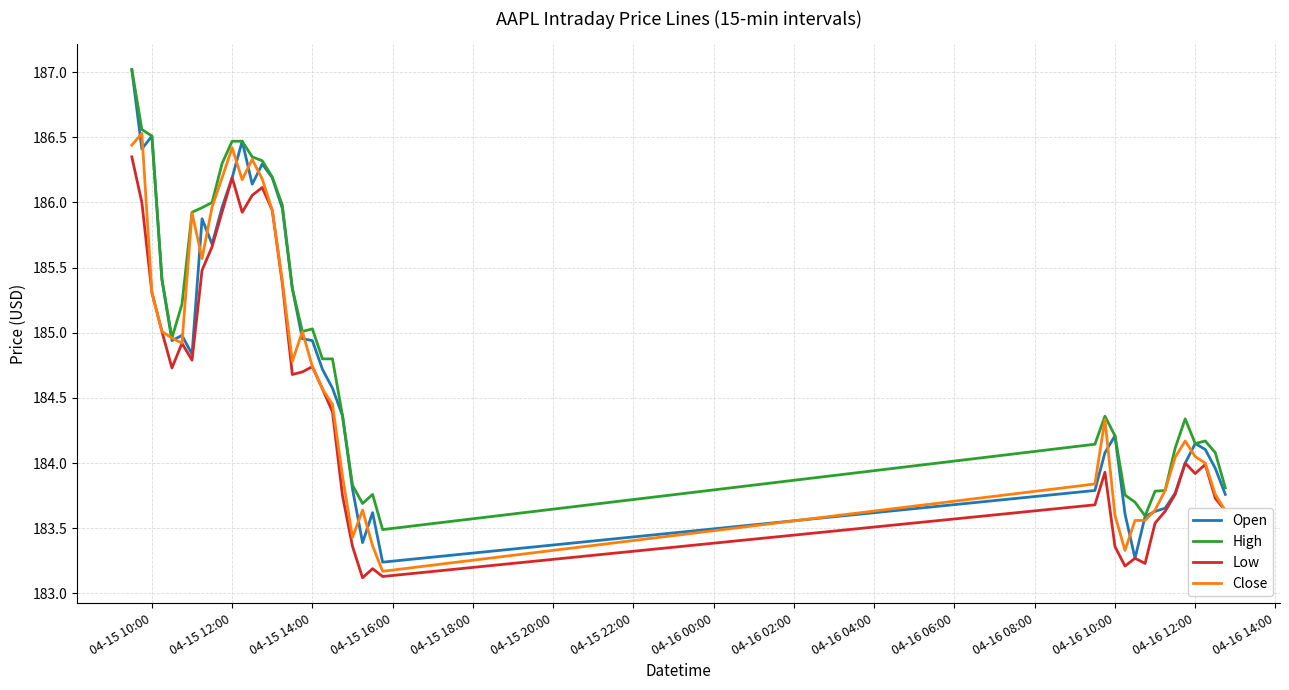

What is the highest value of the Close series?

186.5